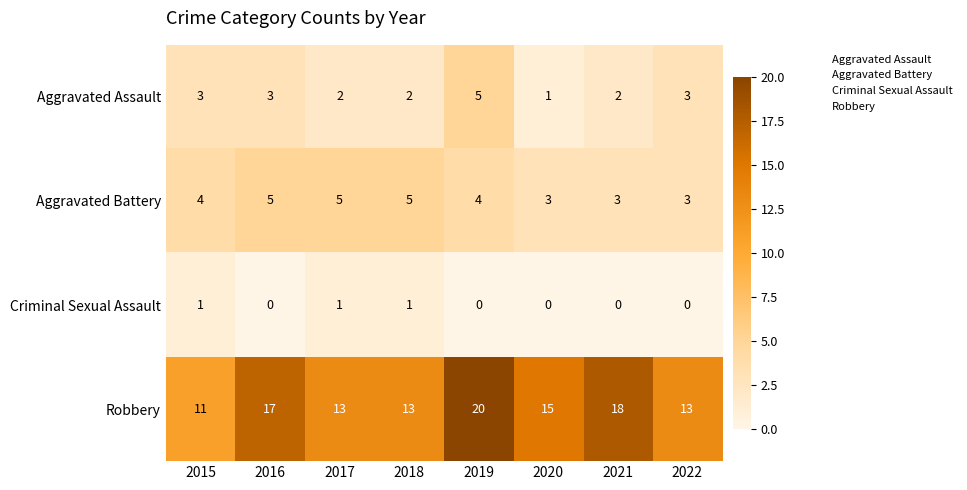

What is the sum of the Robbery values at 2016 and 2017?

30